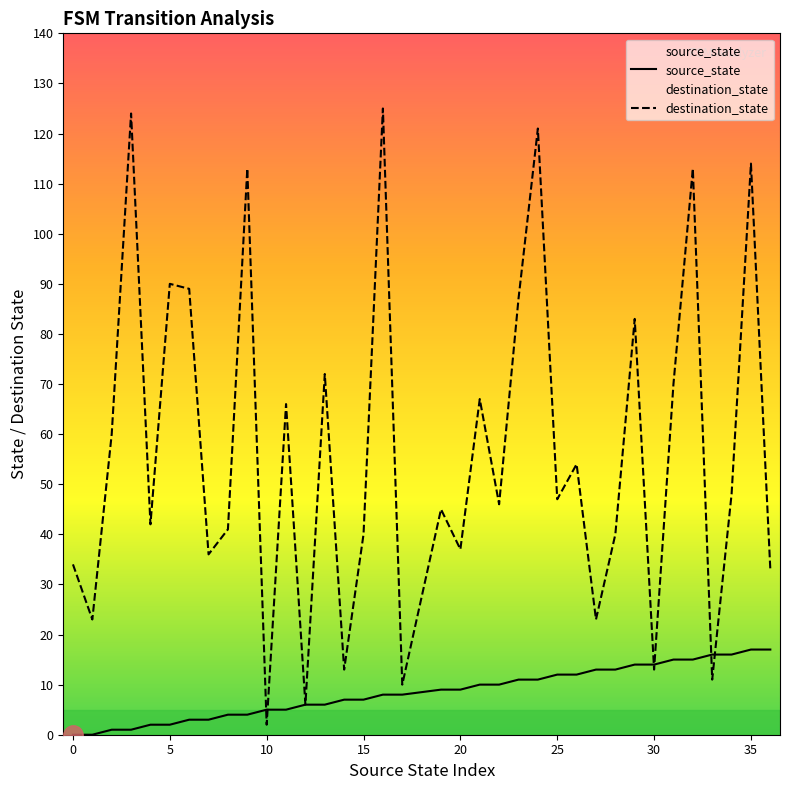

What is the value of the destination_state point at the 19th from the left?

45